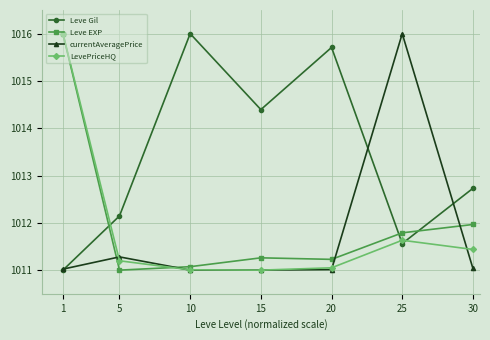

True or false: Leve EXP has a value of 260.8 at 10.

False